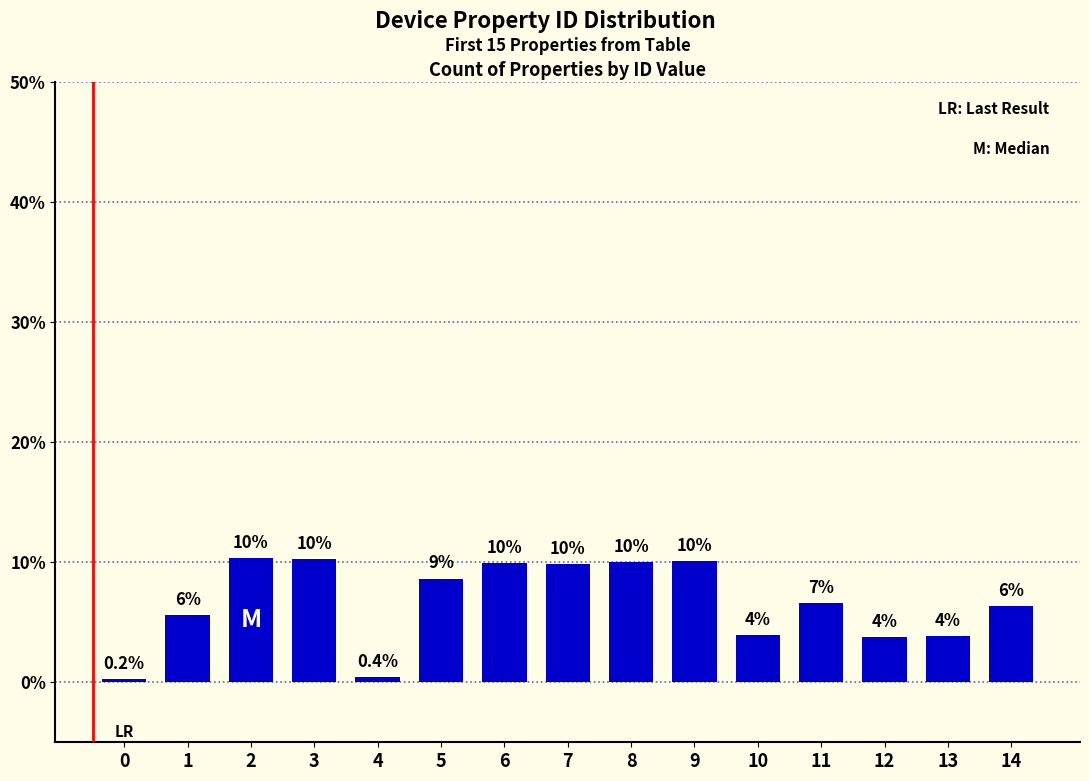

What value does the data have at 3?

10.3